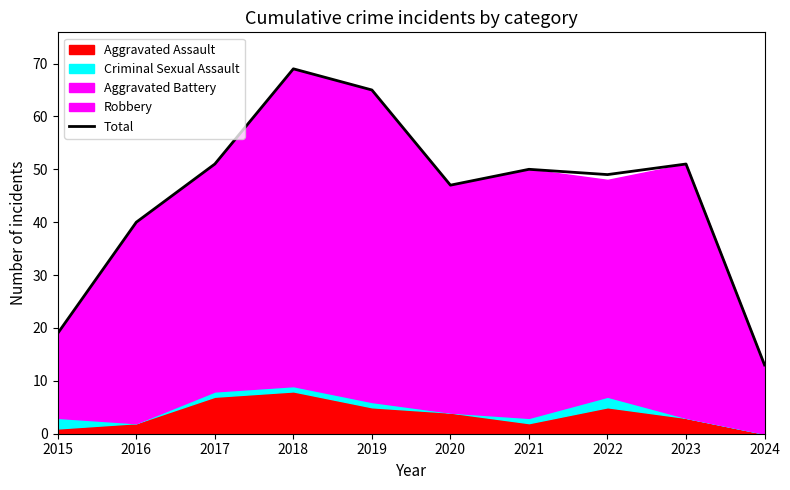

What is the sum of the values at 2015 and 2024?

32